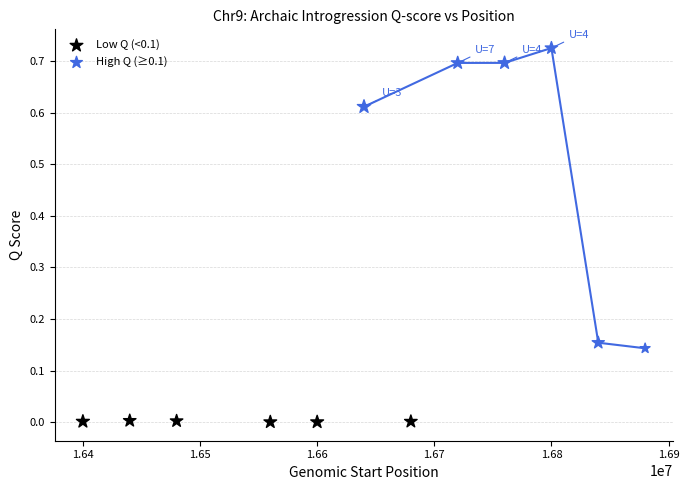

Which series has the largest Y range (max minus min)?

High Q (≥0.1)